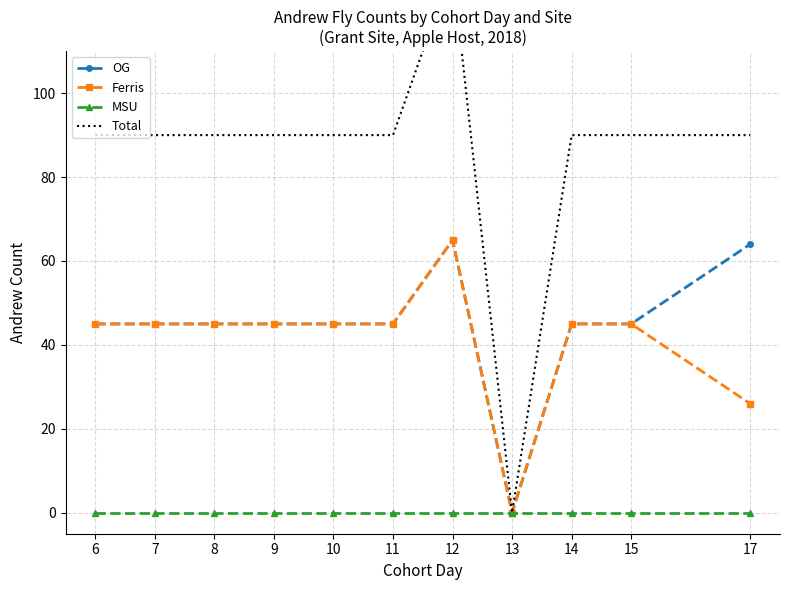

True or false: MSU has more than 0 points higher than both neighbors.

False